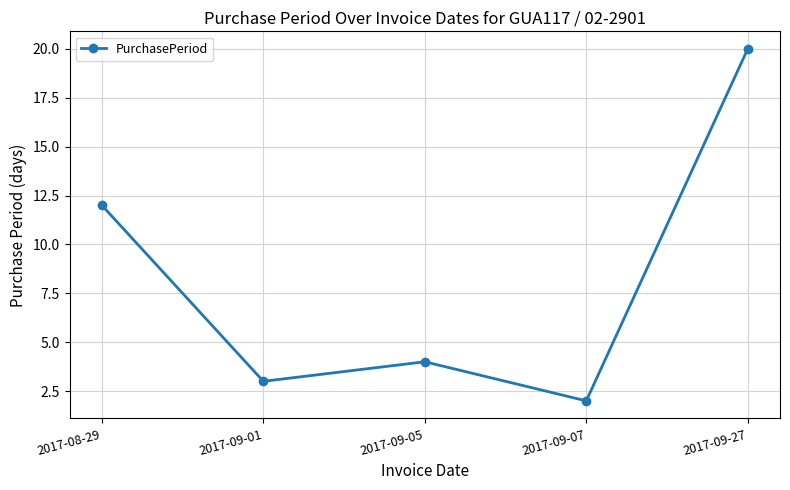

What is the change in value from 2017-08-29 to 2017-09-01?

-9